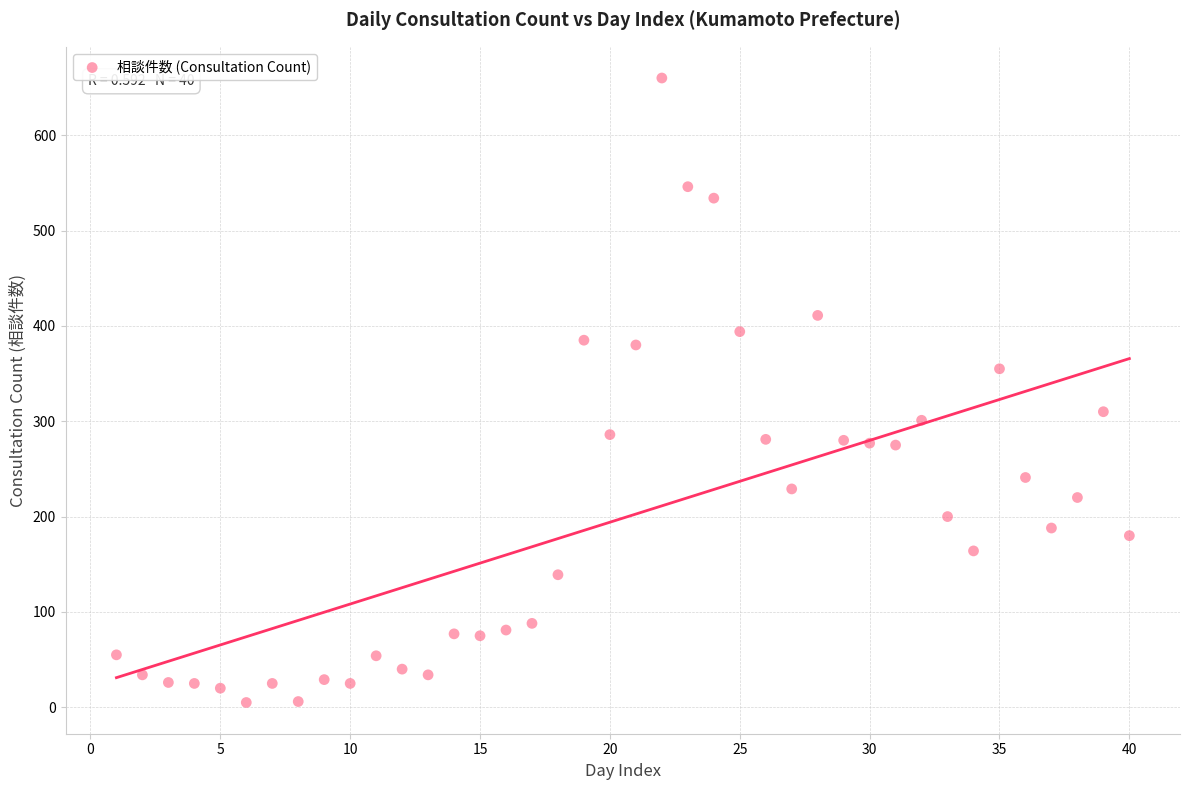

What is the range of X values (max minus min)?

39